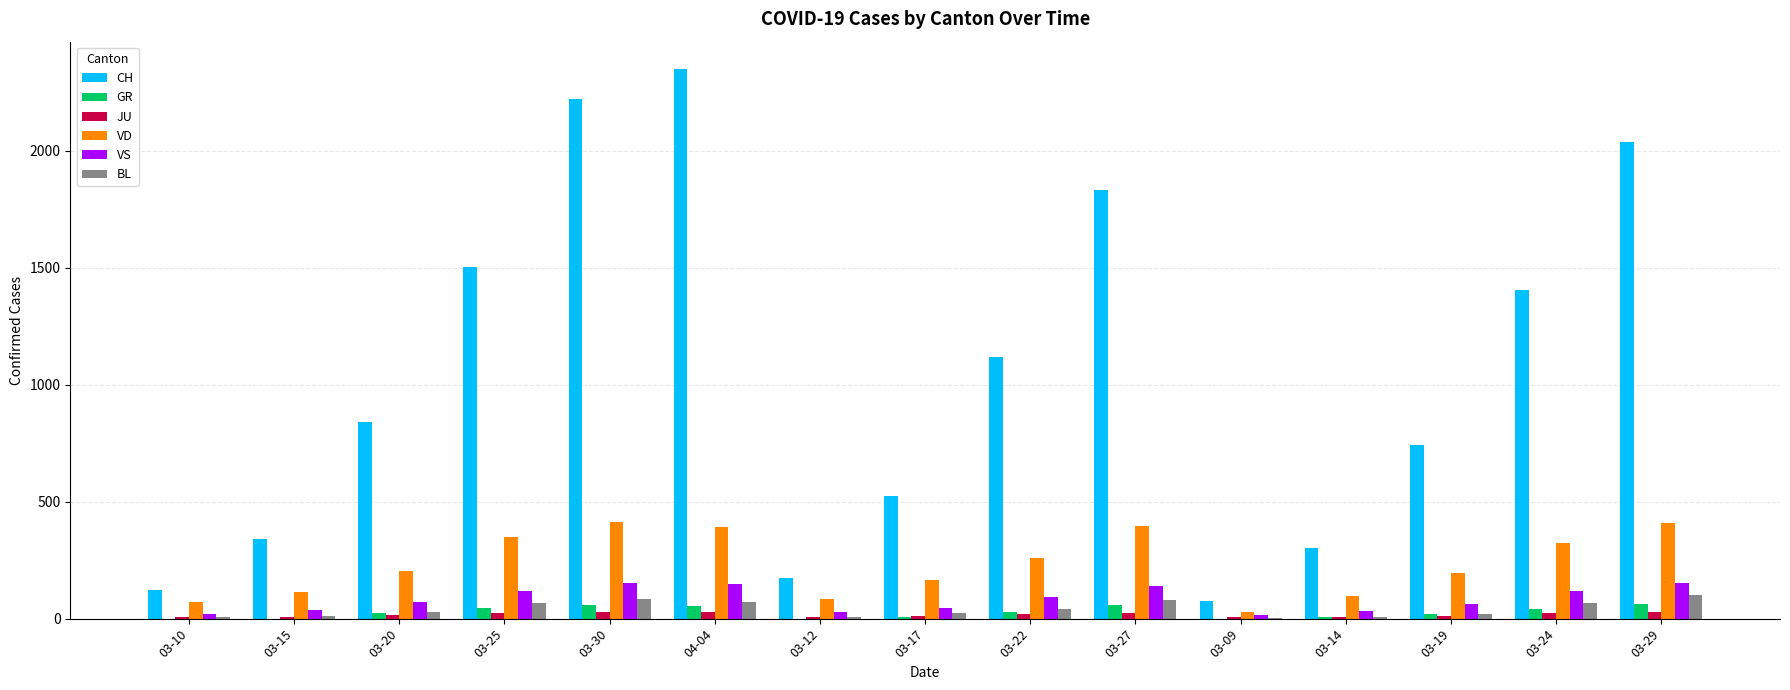

The value of GR at 03-09 is 0. True or false?

True